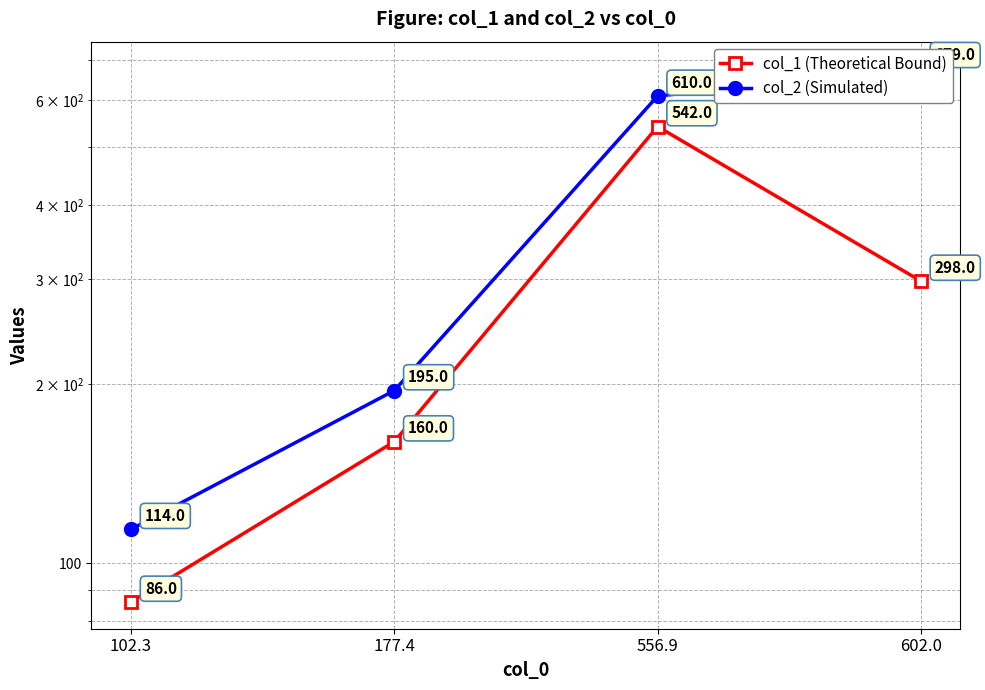

True or false: col_2 (Simulated) and col_1 (Theoretical Bound) intersect in this chart.

False